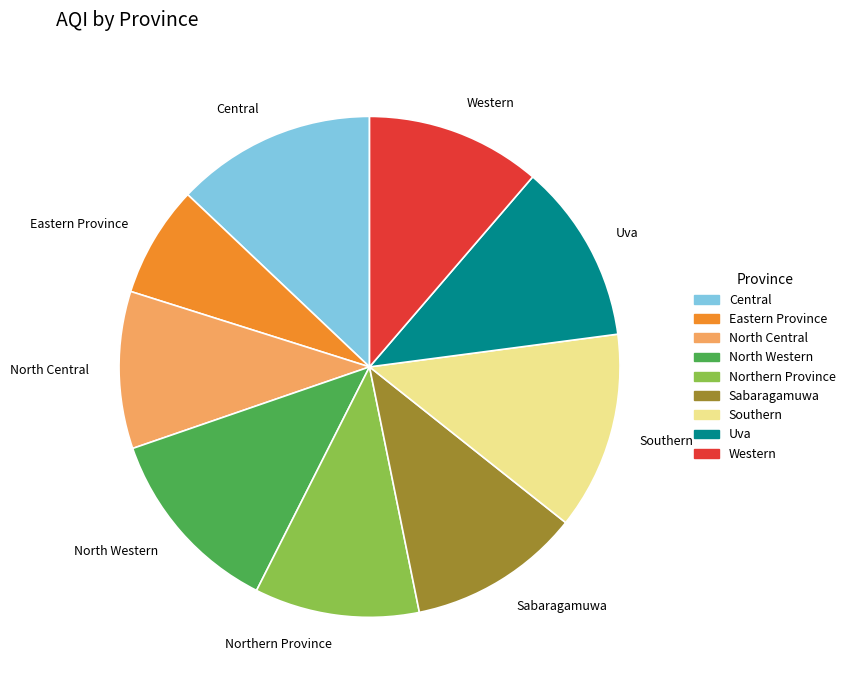

Which slice is the smallest?

Eastern Province